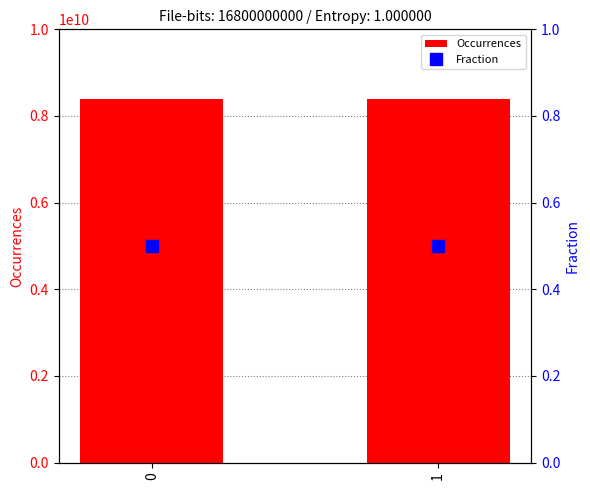

Reading left to right, extract all data points from this chart.

Occurrences: 8400585141.0	8399414859.0
Fraction: 0.5	0.5